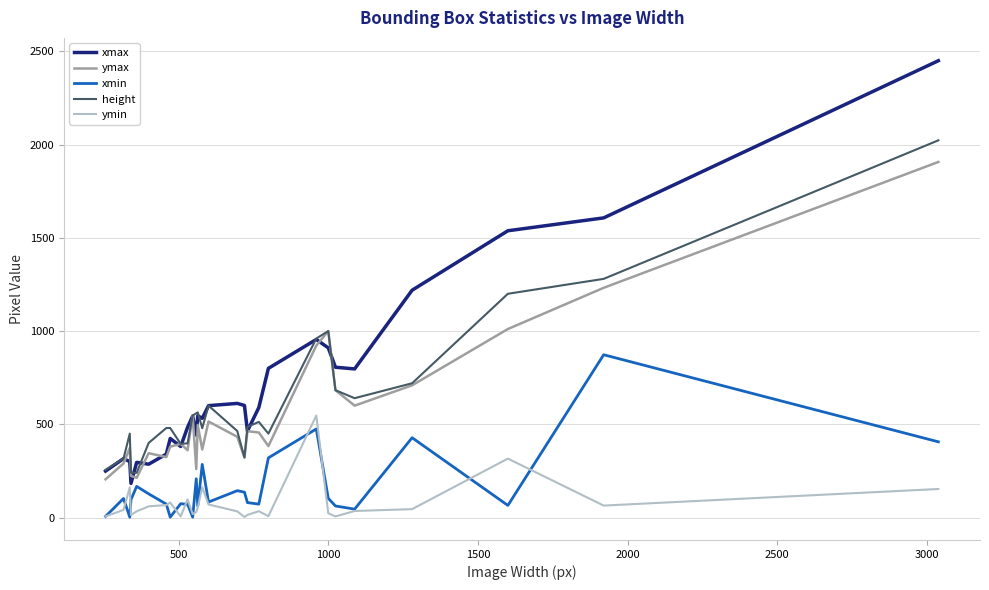

Which series has the widest spread of values?

xmax